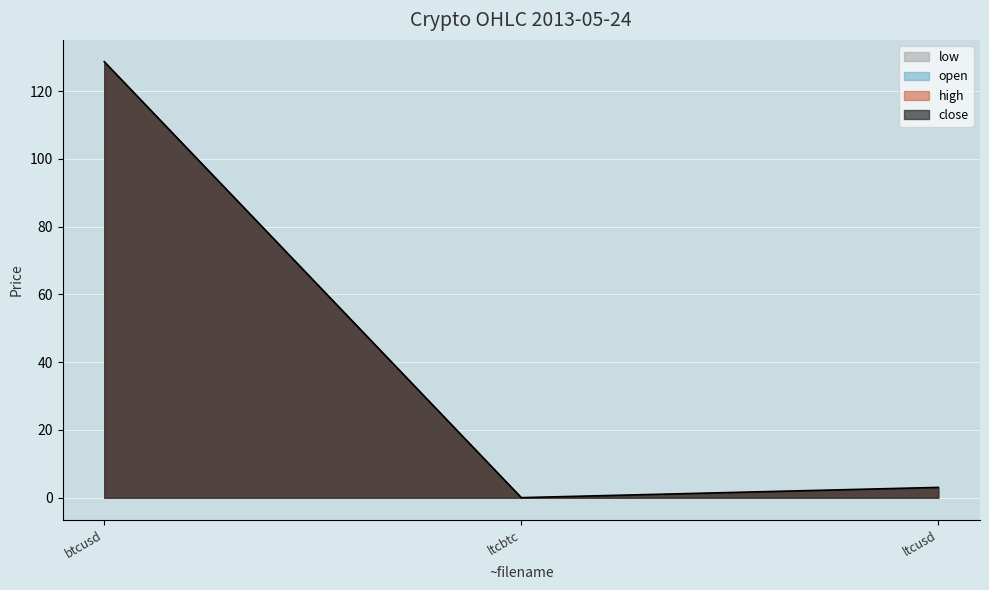

Does the chart display data point markers on the line(s)?

No